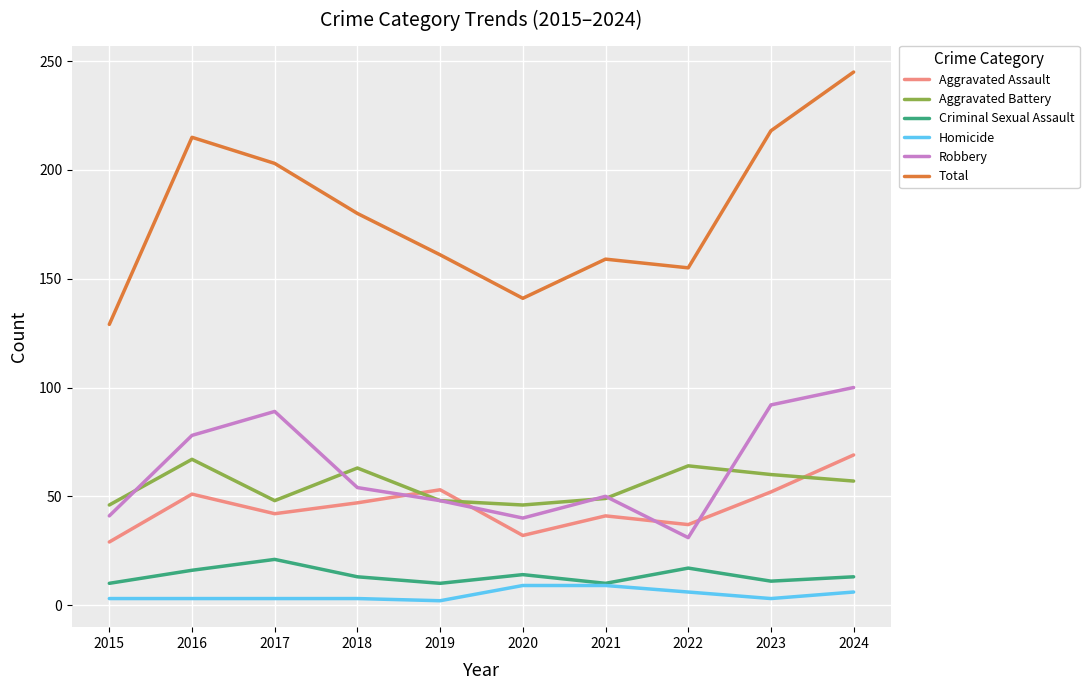

What is the minimum value for Aggravated Battery?

46